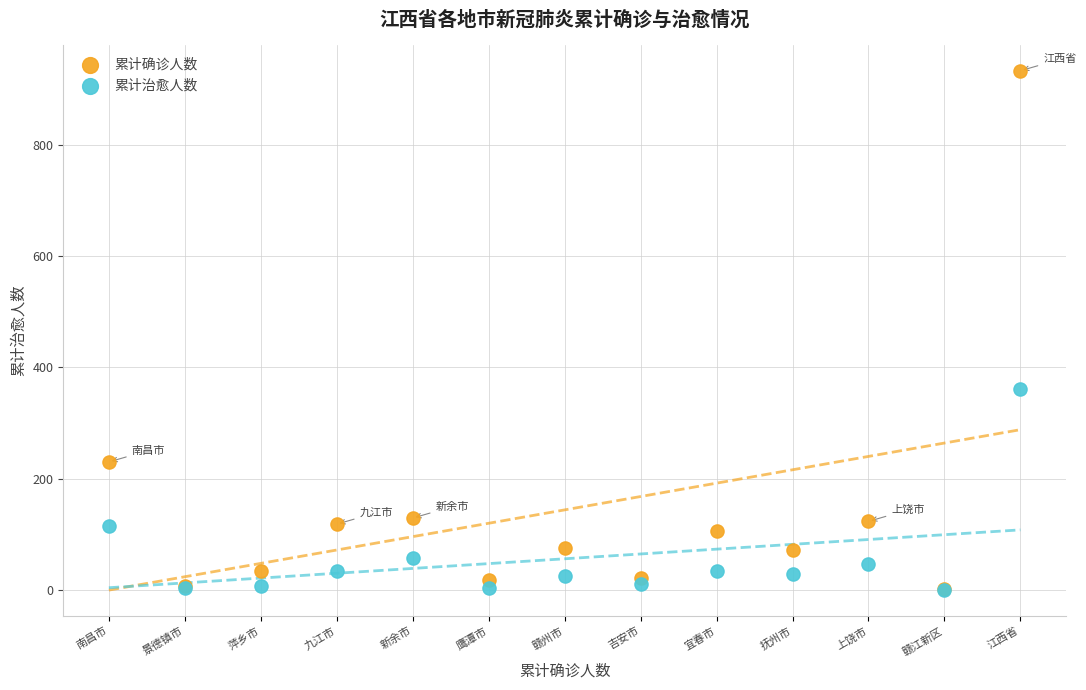

Across all series, what Y value is closest to 467?

362